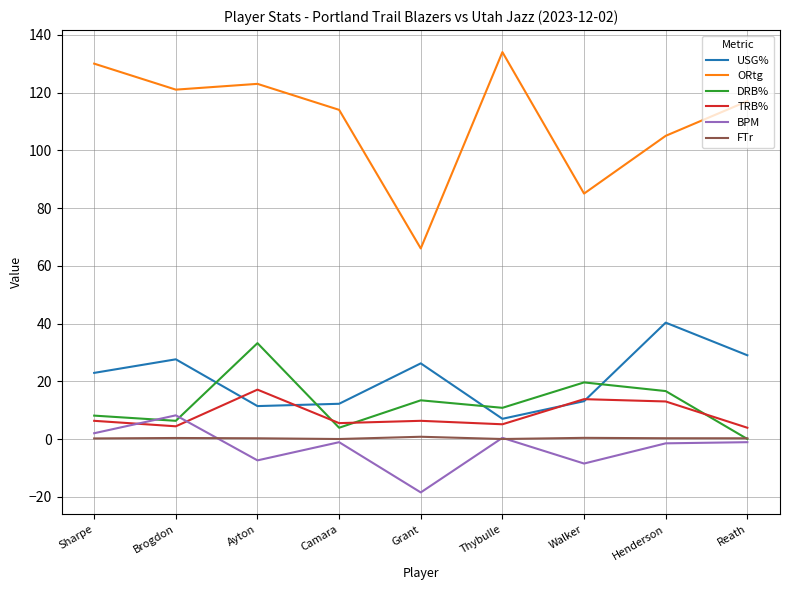

True or false: FTr and TRB% intersect in this chart.

False